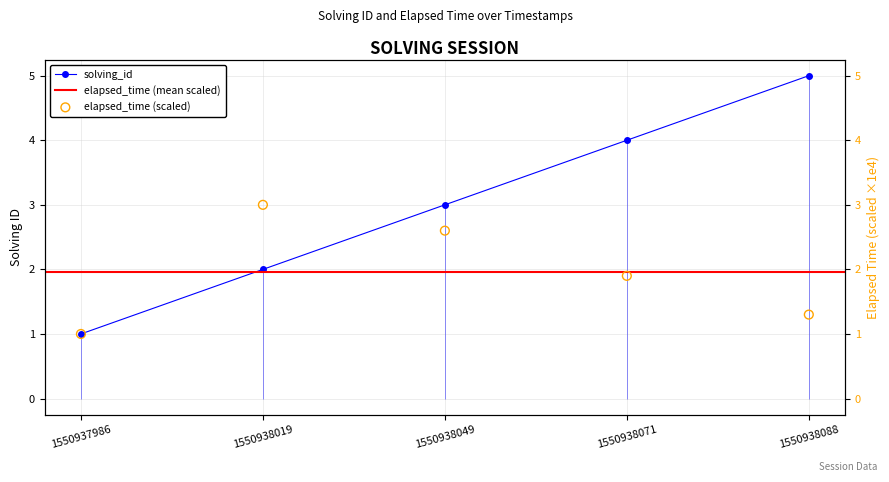

What is the total value across all series at 1550938088?

6.3